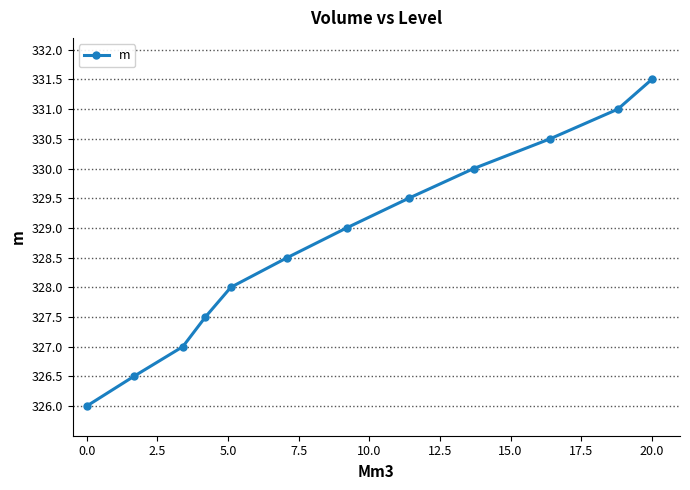

What is the sum of all values?

3945.0